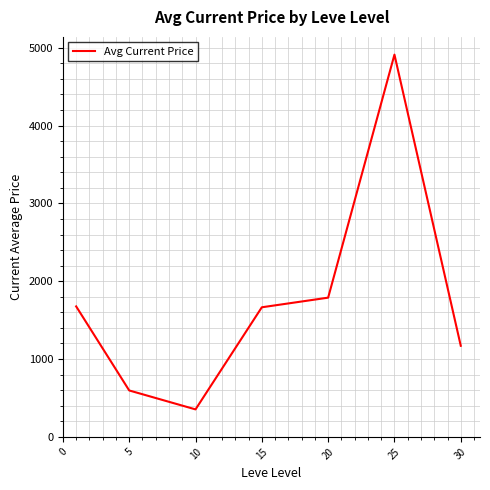

What is the maximum value shown in the chart?

4911.1